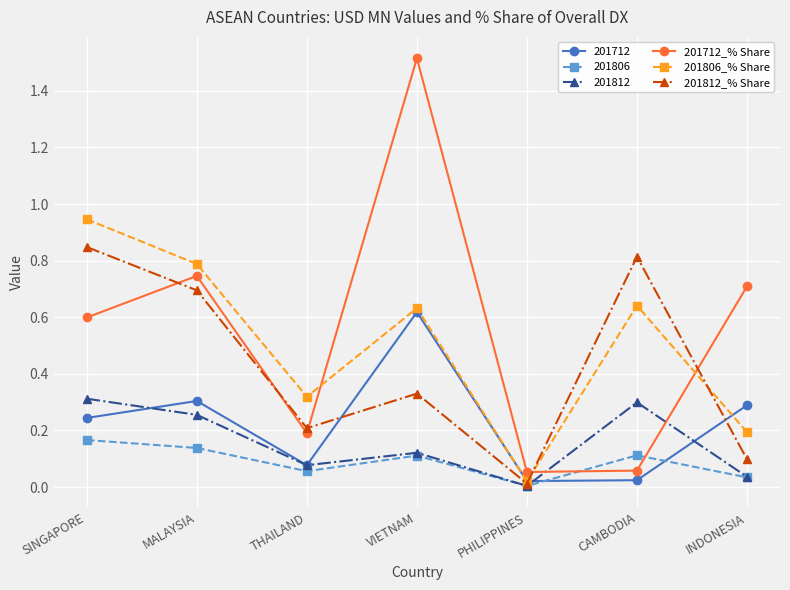

What is the spread (max minus min) of values at VIETNAM?

1.4